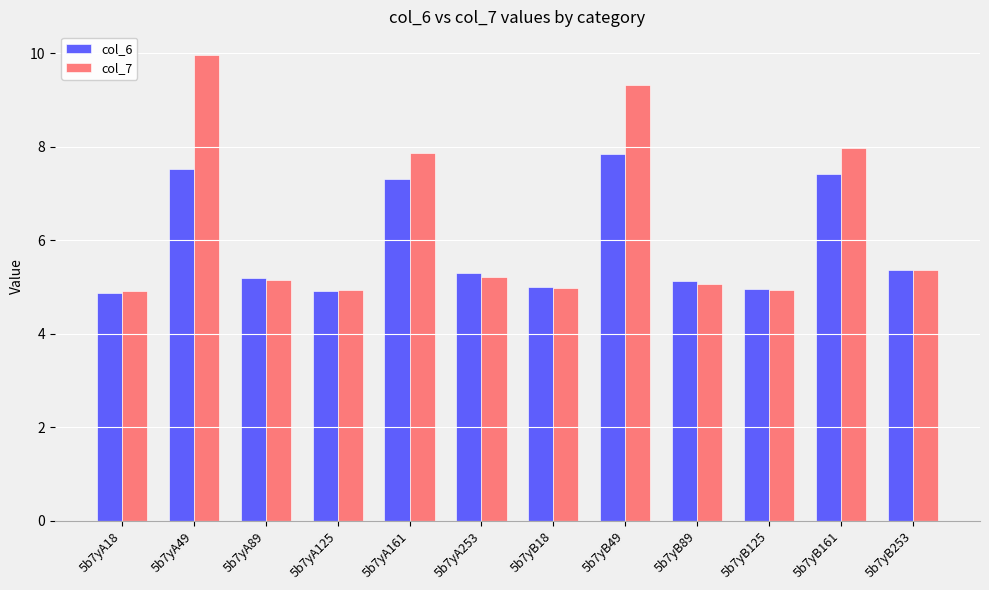

How many bars are there in each group?

2